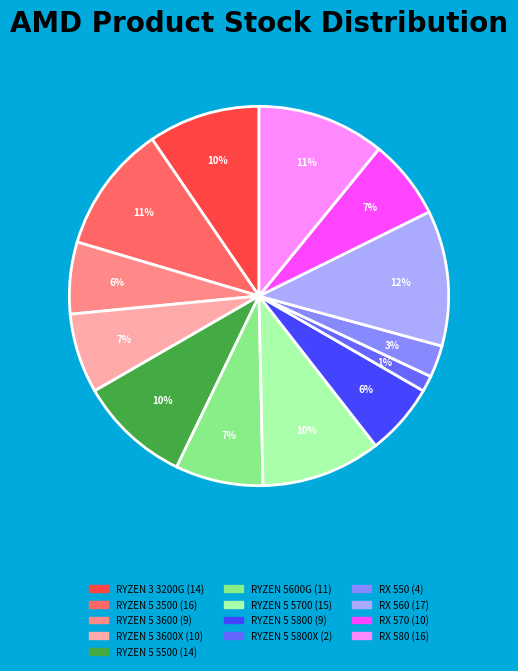

To the nearest percent, what is the average slice percentage?

8%